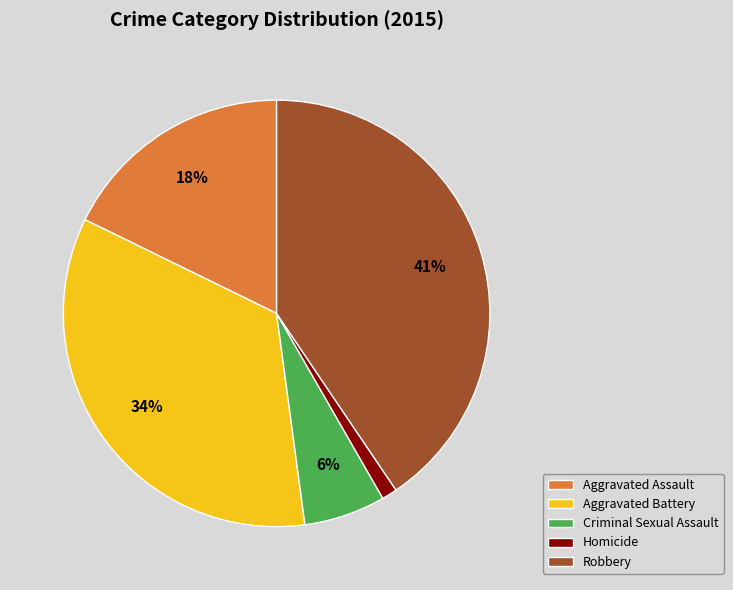

To the nearest percent, what portion does Aggravated Battery represent?

34%